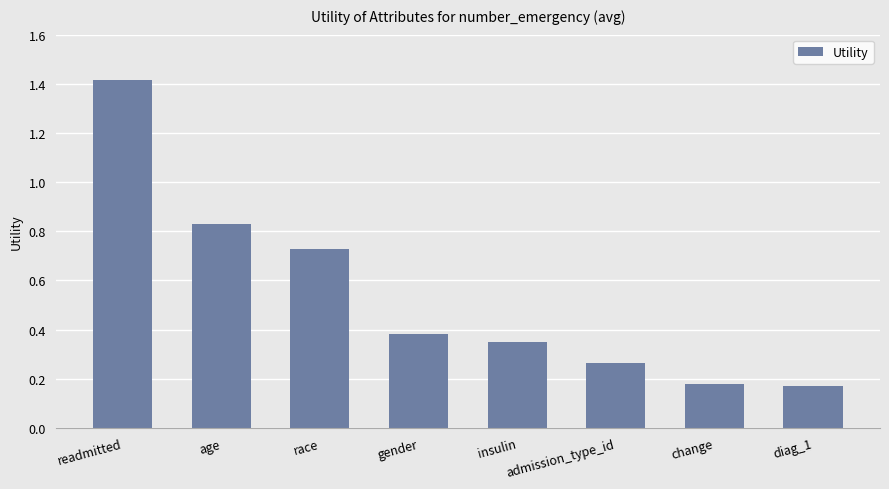

What is the change in value from readmitted to diag_1?

-1.2